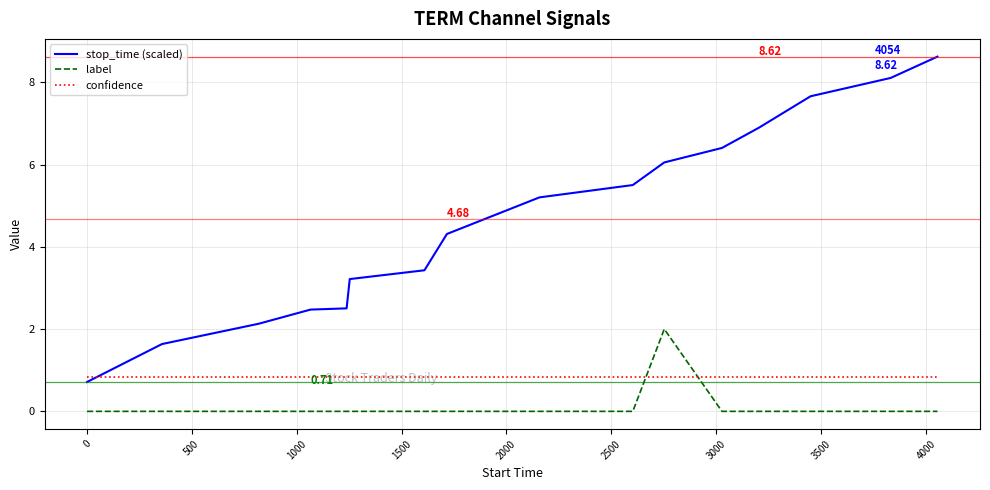

Rank the series by their maximum value, from lowest to highest.

confidence, label, stop_time (scaled)